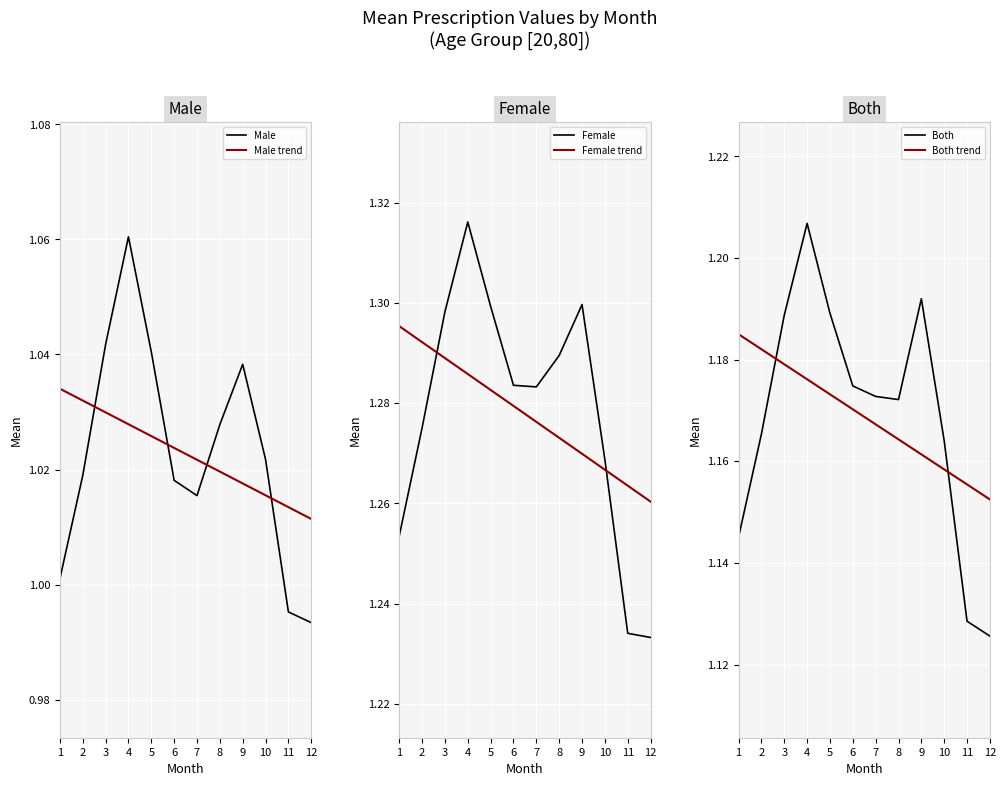

List the labels in order of Female trend value, smallest first.

12, 11, 10, 9, 8, 7, 6, 5, 4, 3, 2, 1